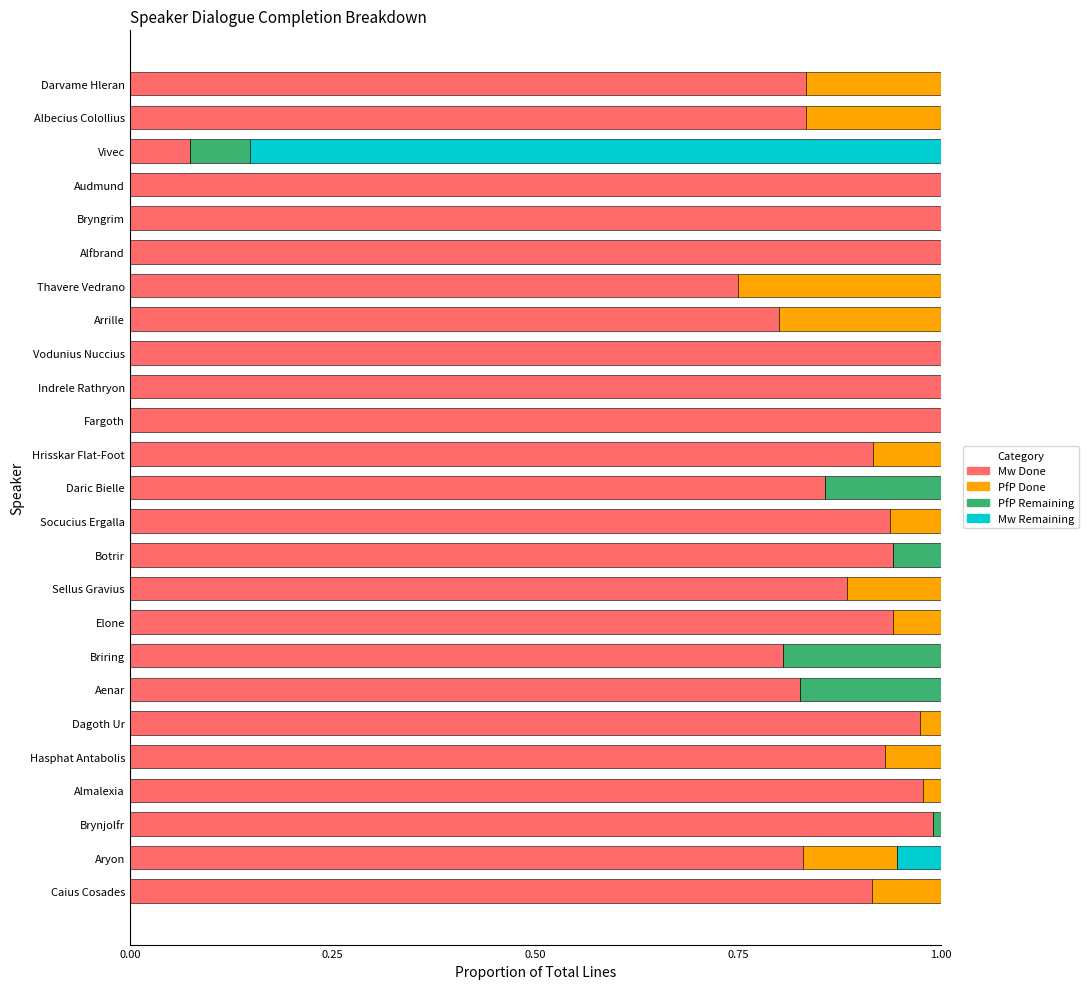

True or false: Mw Done has a value of 0.8 at Arrille.

True